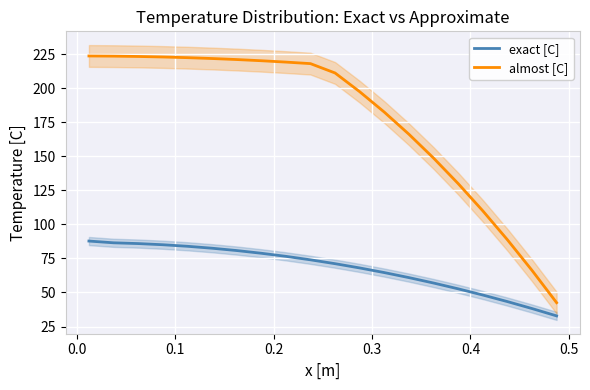

True or false: almost [C] and exact [C] intersect in this chart.

False